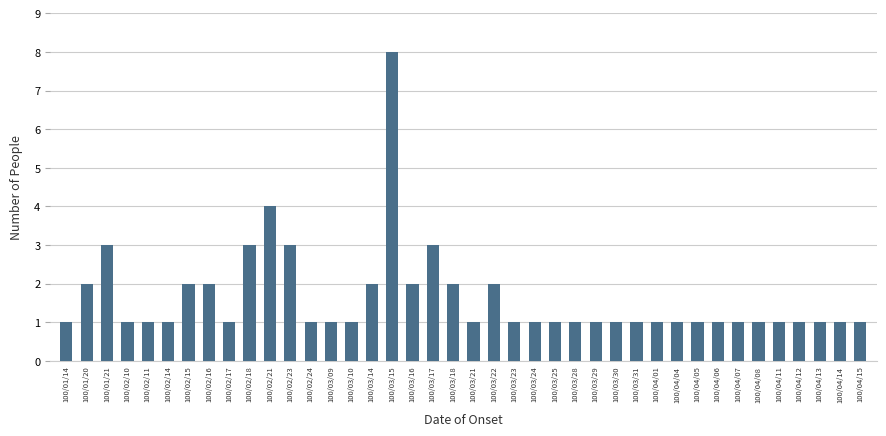

What is the maximum value shown in the chart?

8